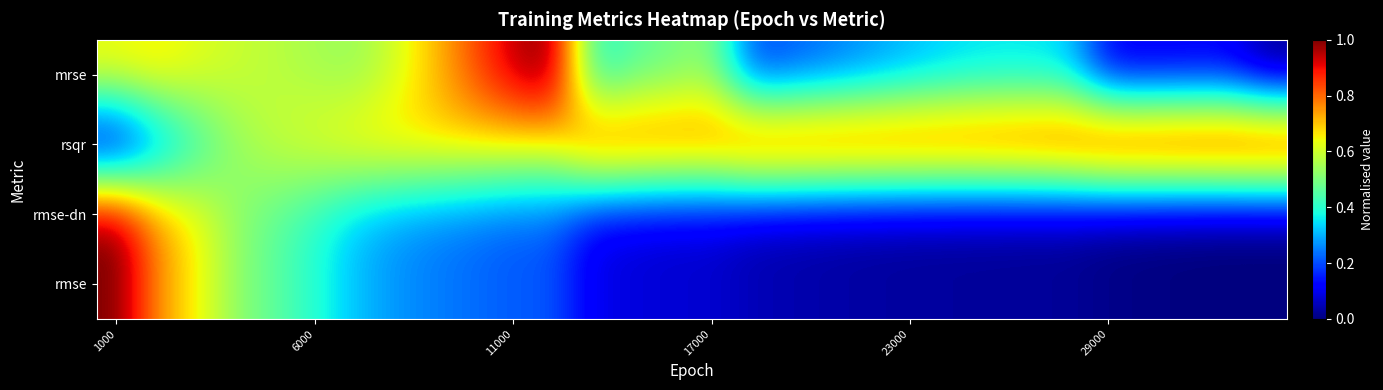

At how many categories does at least one series exceed 0?

30